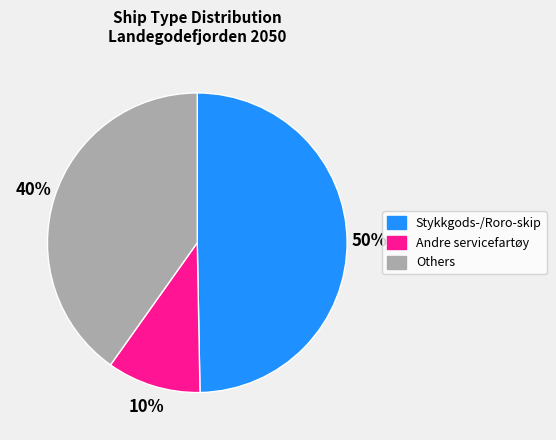

To the nearest percent, what is the difference between the largest and smallest slice percentages?

40%